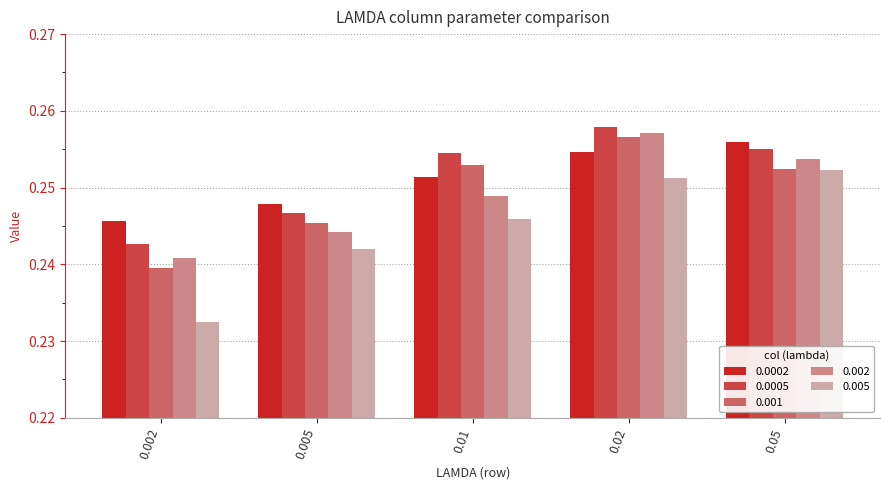

How many 0.0002 values are between 0 and 1?

5